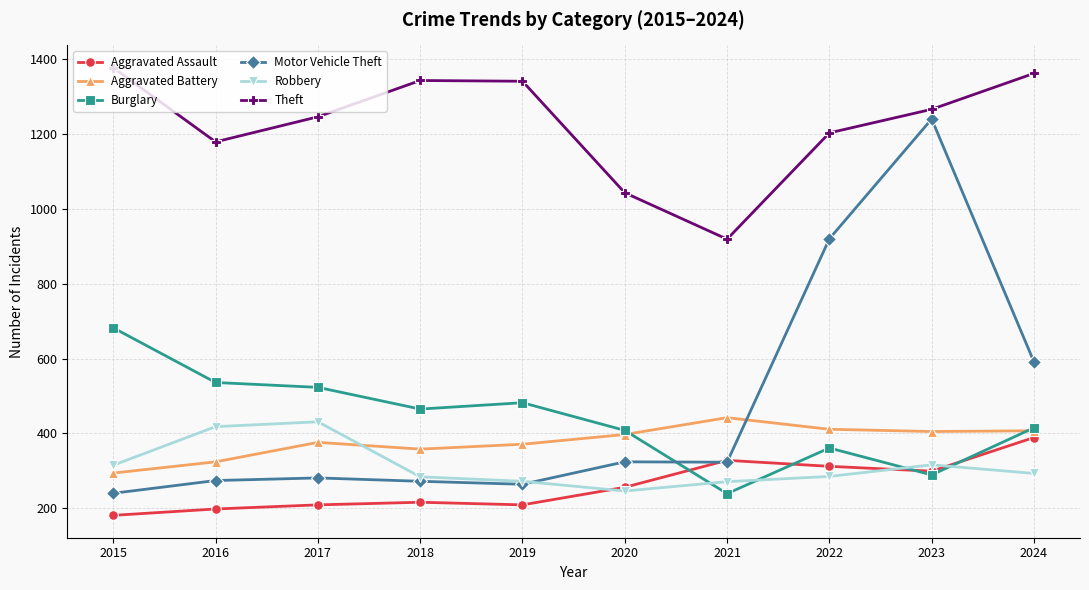

Where is the first local minimum for Theft?

2016